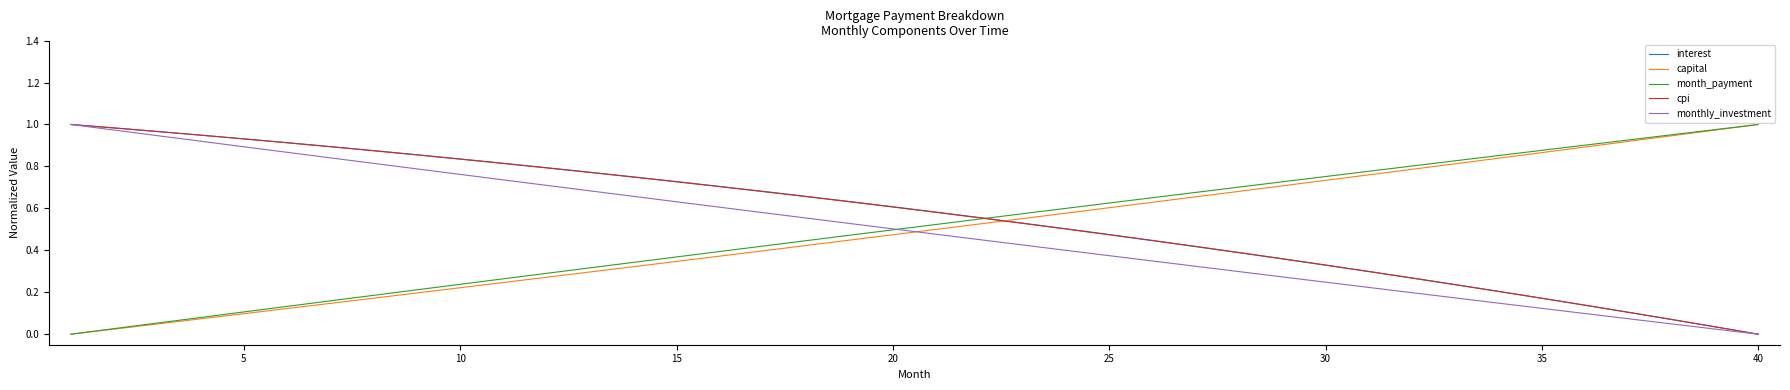

How many times do monthly_investment and capital cross each other?

1